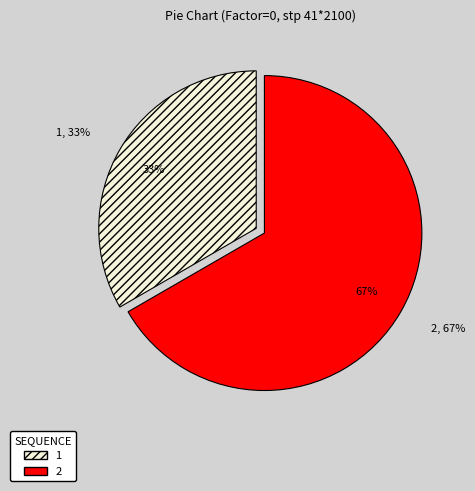

To the nearest percent, what is the combined percentage of 2 and 1?

100%